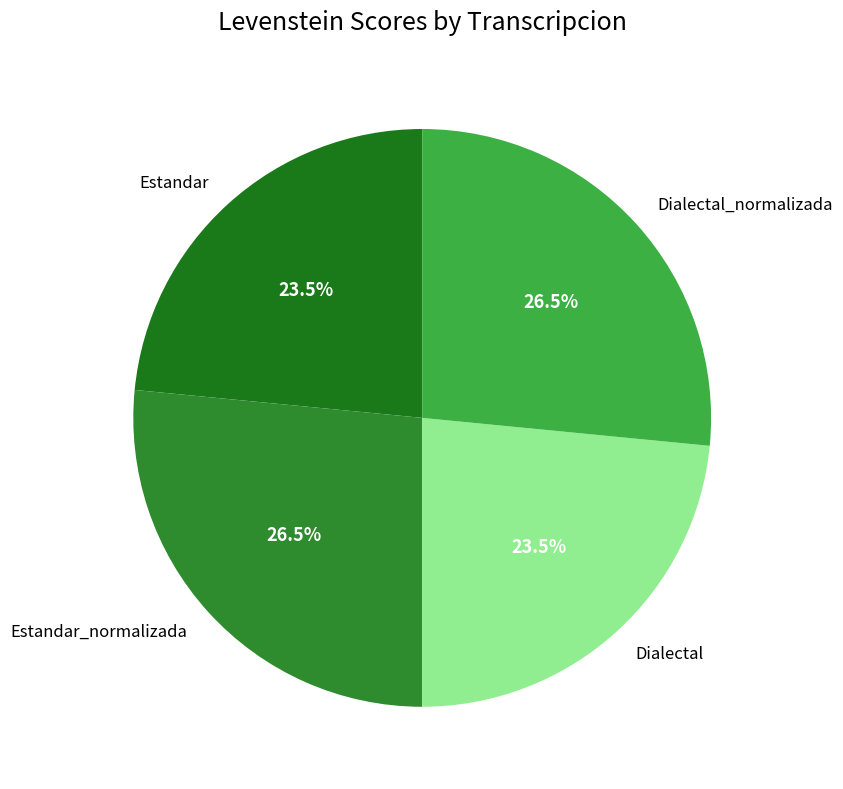

What percentage do Estandar and Dialectal_normalizada together represent?

50.0%